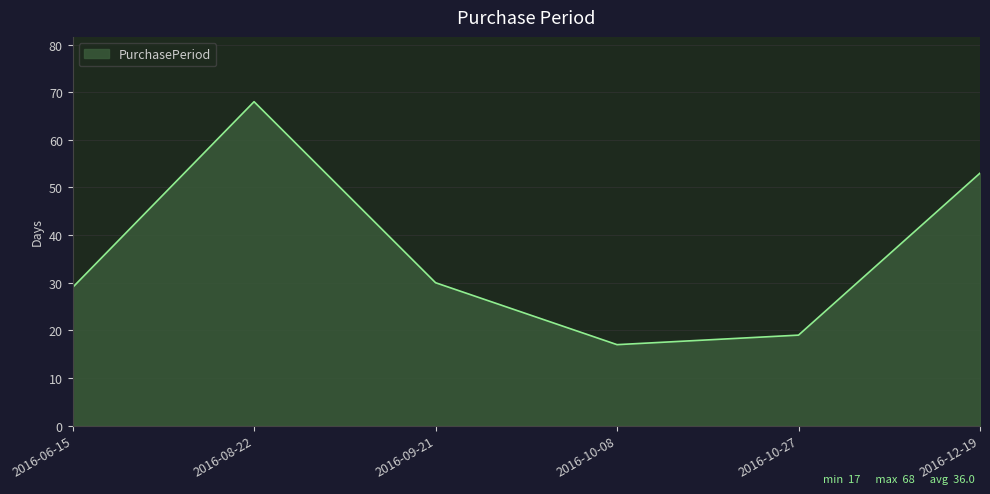

What is the sum of all values?

216